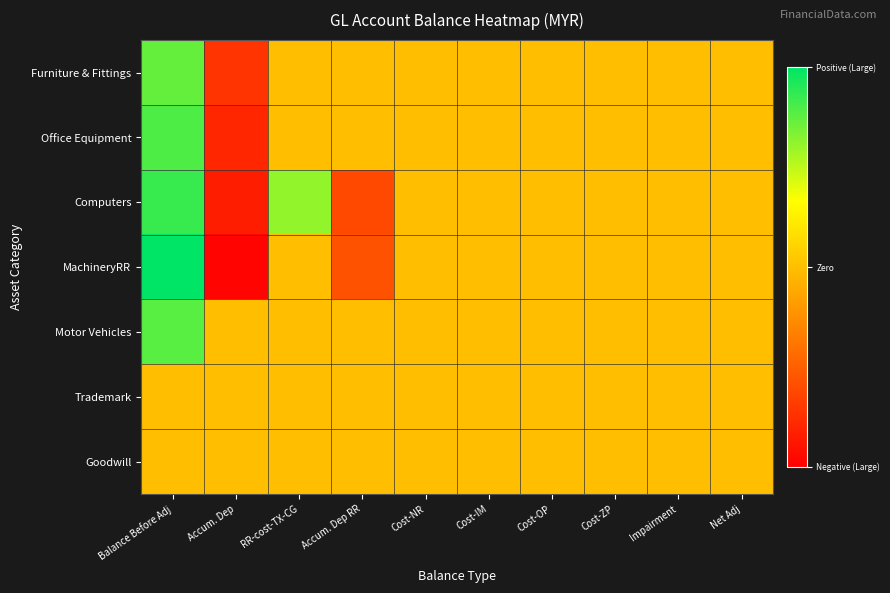

What is the total value across all series at Cost-ZP?

3.5